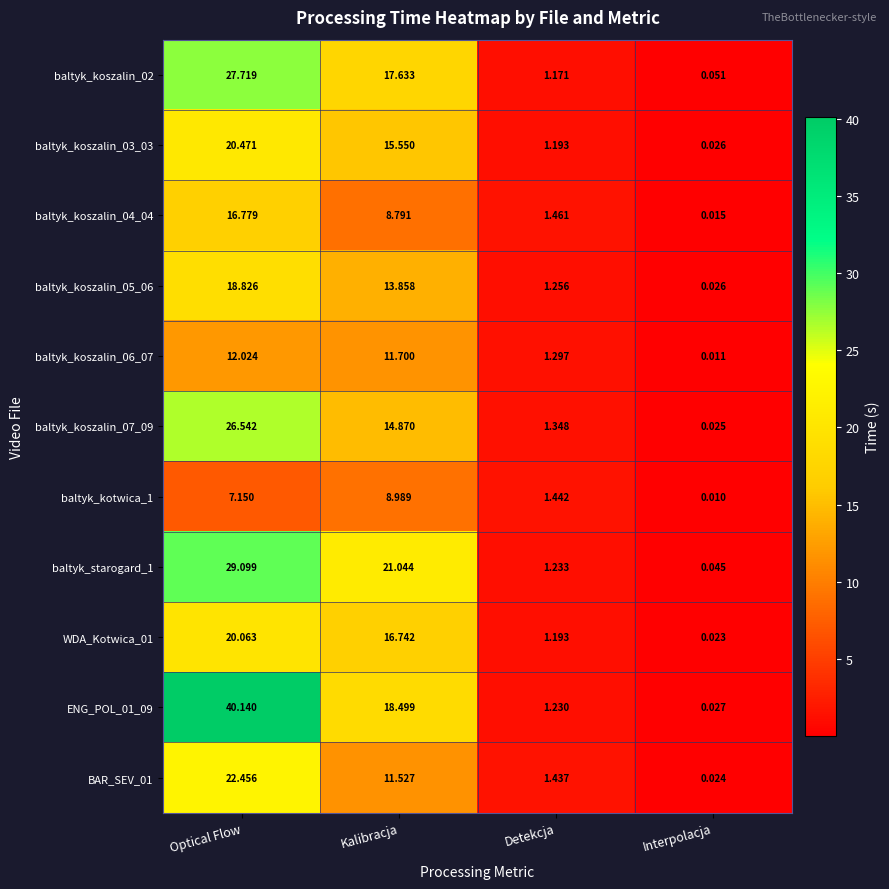

Which category has the lowest value across all series?

Interpolacja